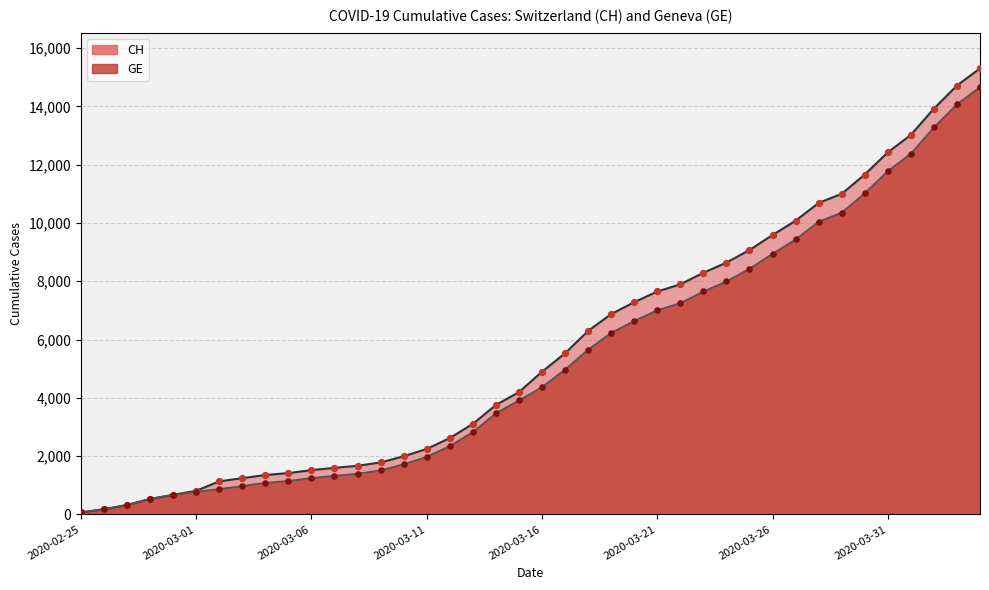

What is the total value across all series at 2020-03-22?

15146